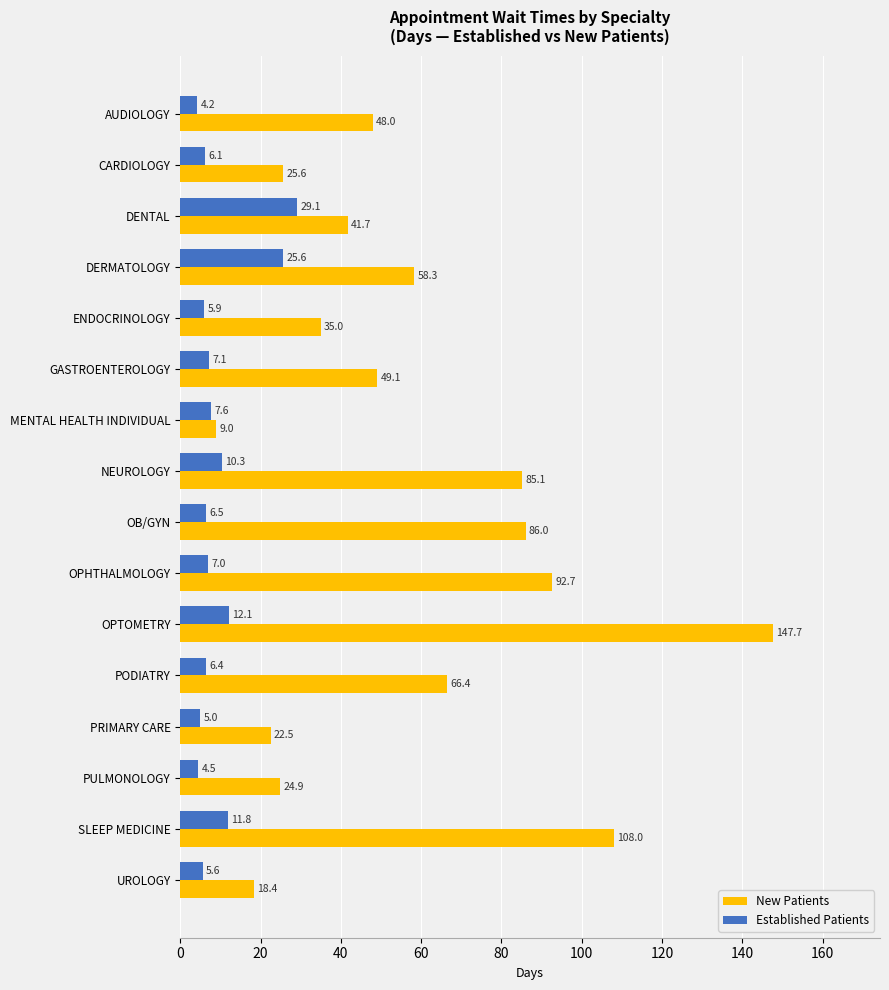

What is the highest value of the New Patients series?

147.7